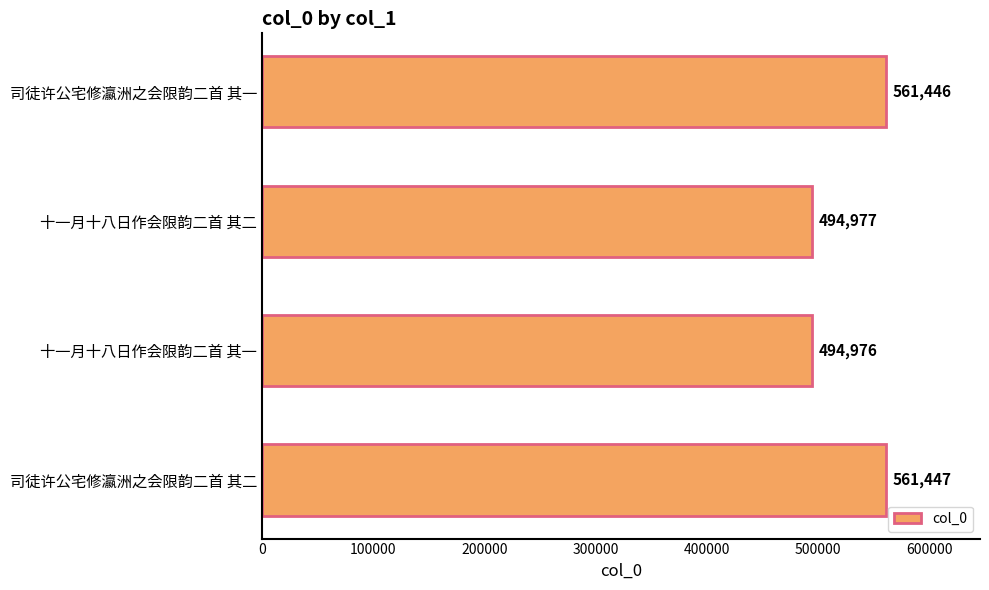

Rank the categories by value from highest to lowest.

司徒许公宅修瀛洲之会限韵二首 其二, 司徒许公宅修瀛洲之会限韵二首 其一, 十一月十八日作会限韵二首 其二, 十一月十八日作会限韵二首 其一